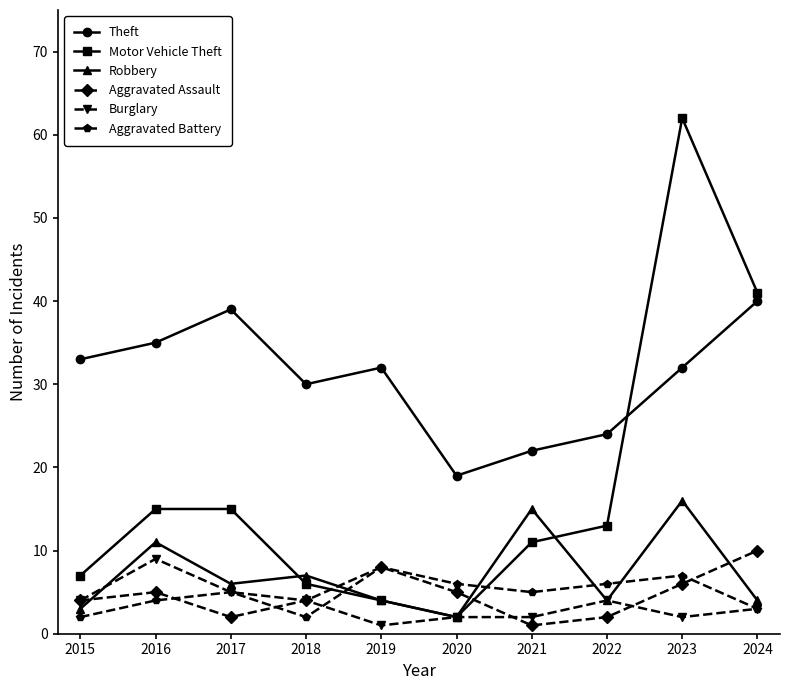

What is the difference between the Aggravated Battery values at 2020 and 2024?

3